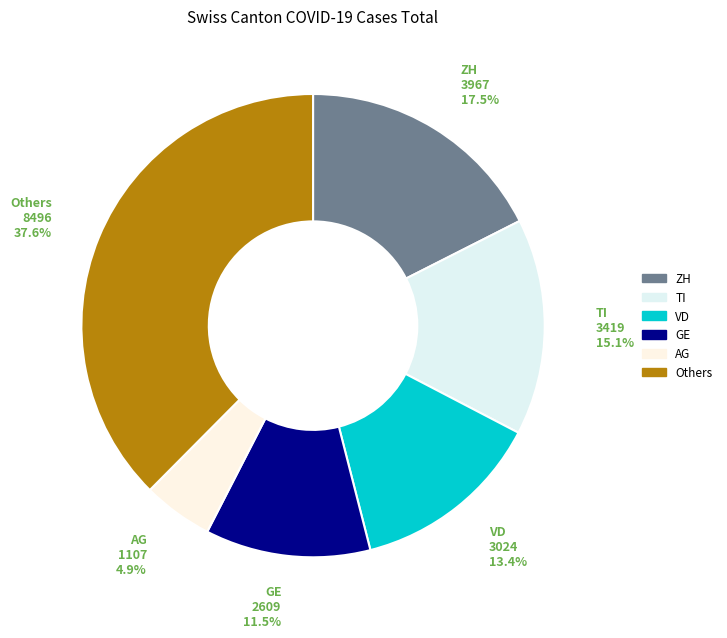

What is the total percentage of ZH and VD?

30.9%